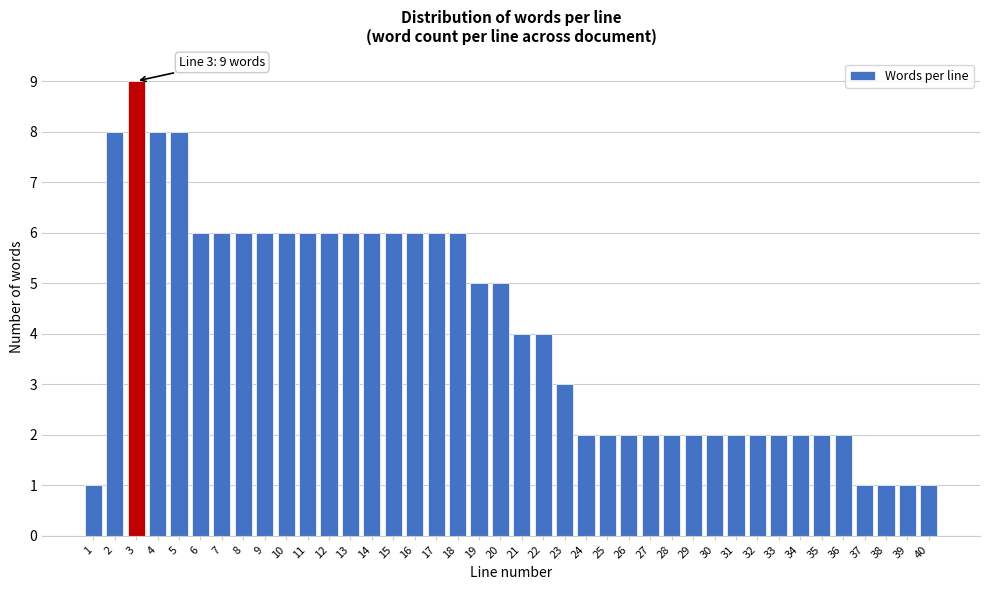

Between 22 and 36, which is larger?

22